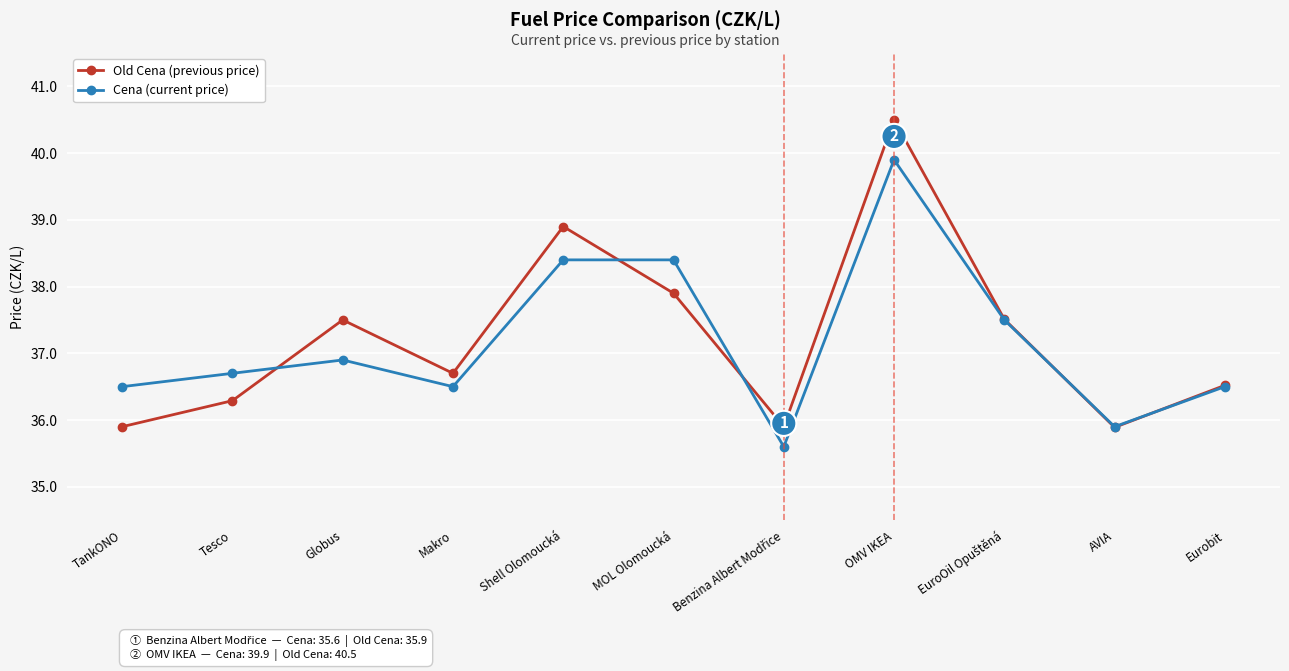

Is the value of Old Cena (previous price) at Globus greater than the value of Cena (current price) at Makro?

Yes